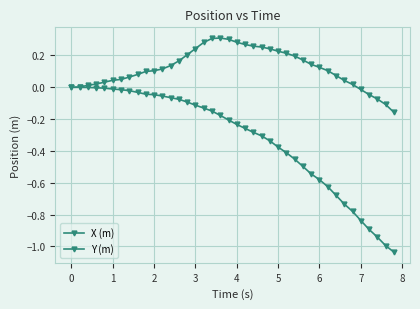

List the series in order of their overall mean, highest first.

X (m), Y (m)